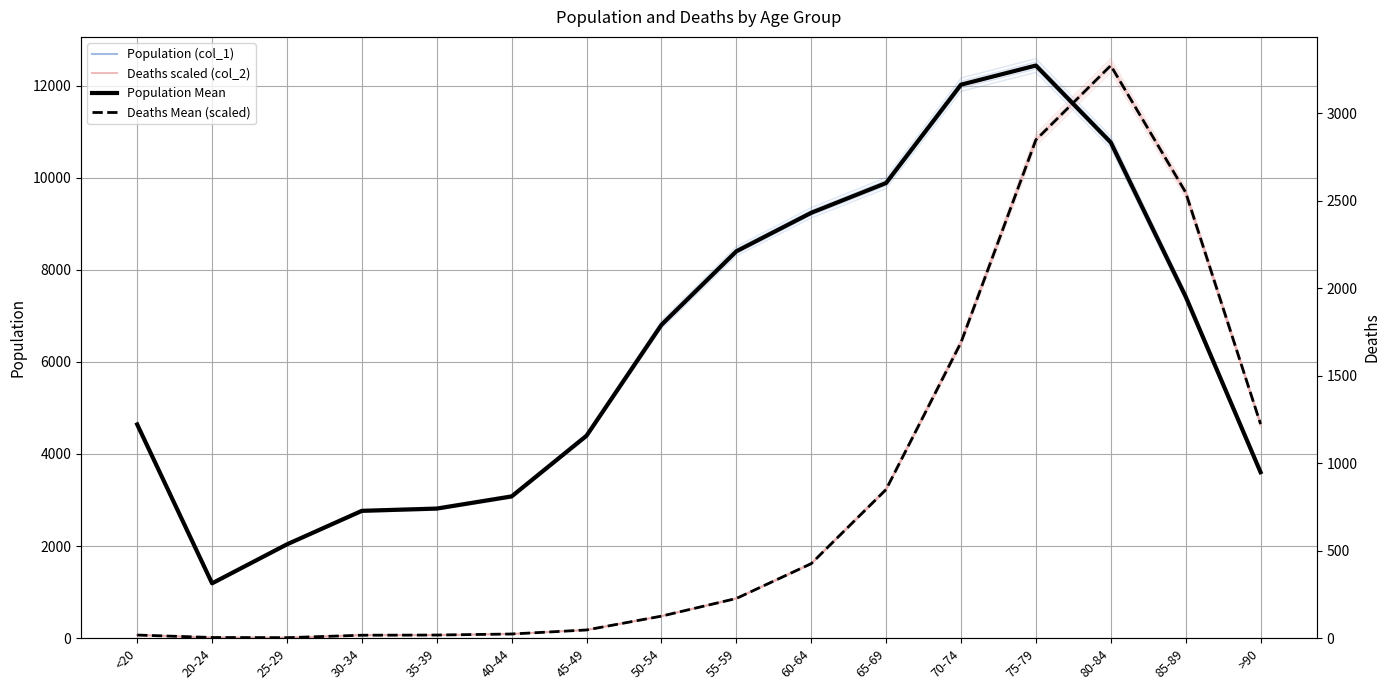

Rank the series by their maximum value, from lowest to highest.

Population (col_1), Deaths scaled (col_2), Population Mean, Deaths Mean (scaled)